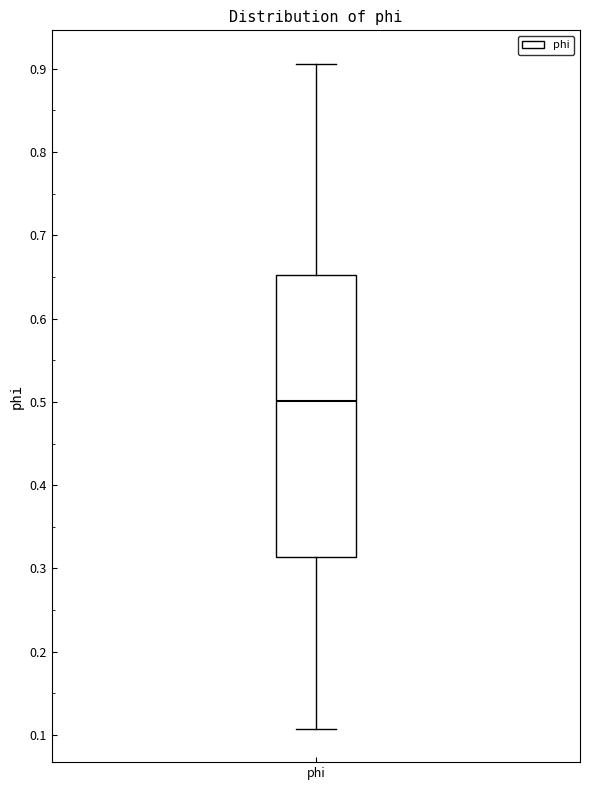

Read this box plot against the y-axis: the position of the median line, the range covered by the box, and the ends of both whiskers. The values are not printed on the chart, so give them approximately, as read against the axis.

median 0.50, box 0.31 to 0.65, whiskers 0.11 to 0.91